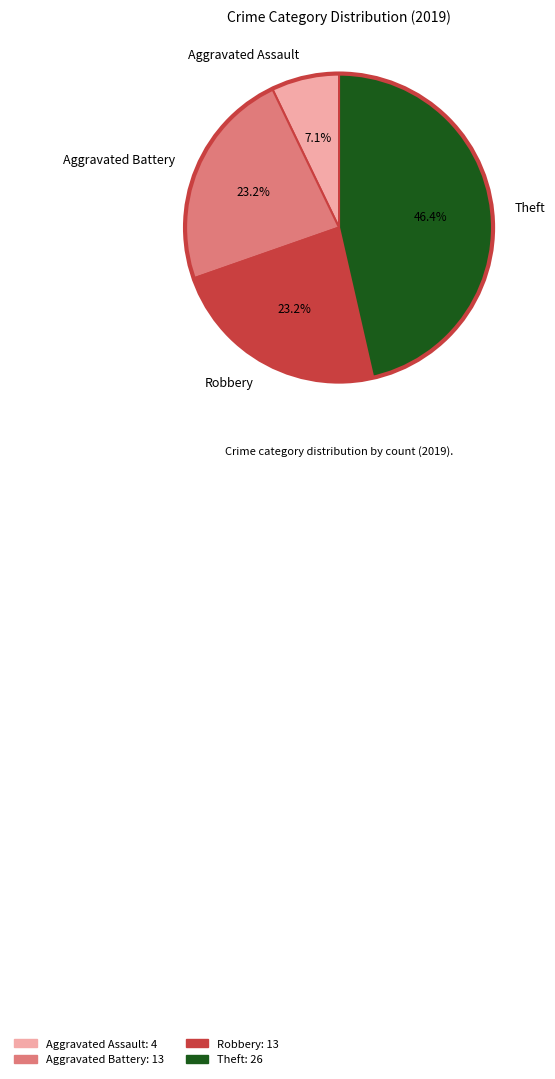

To the nearest percent, what percentage of the pie is Theft?

46%